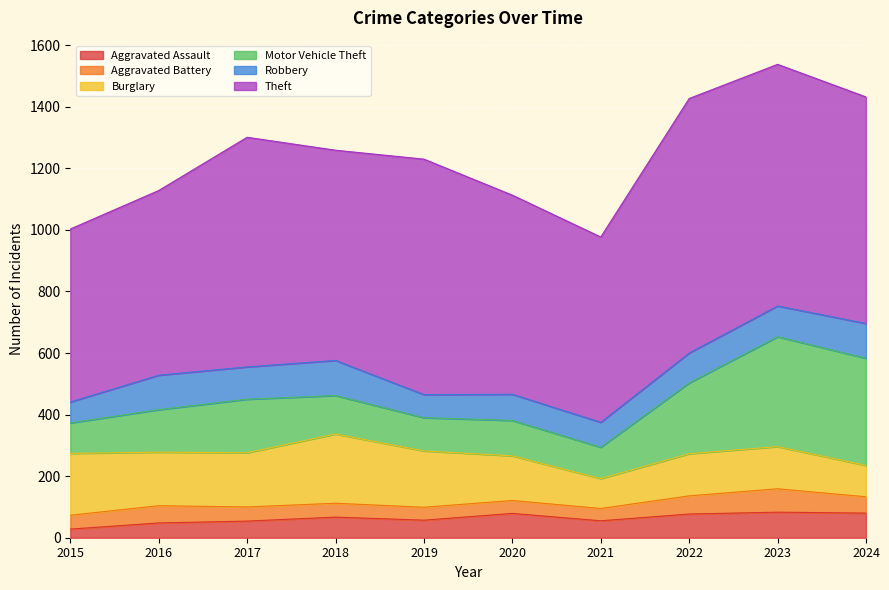

Where is the first local minimum for Robbery?

2017